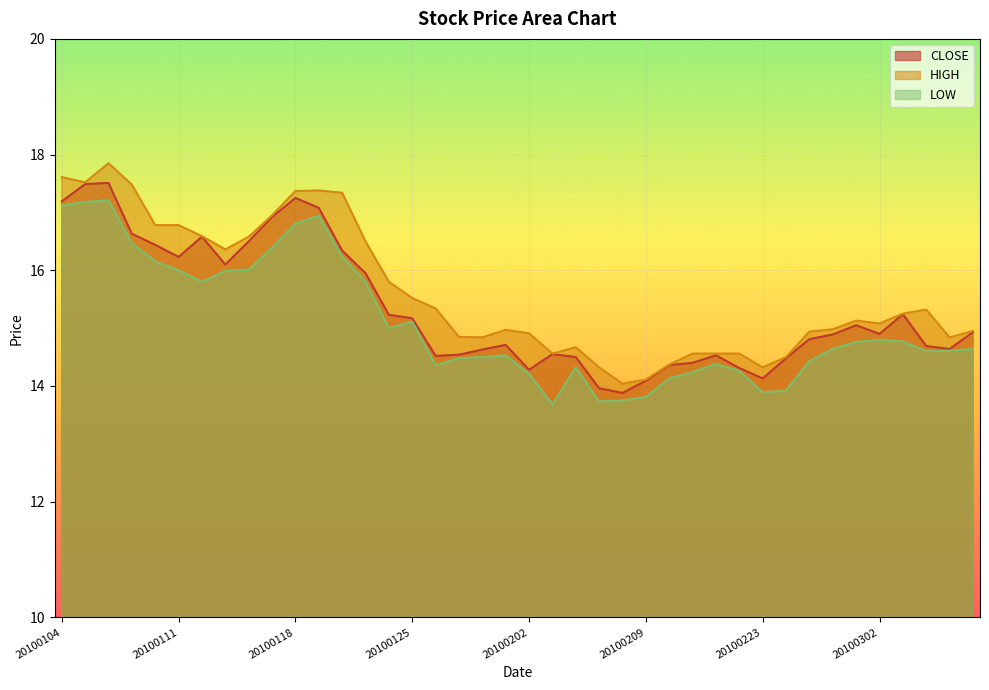

At which category is the sum across all series the highest?

20100106